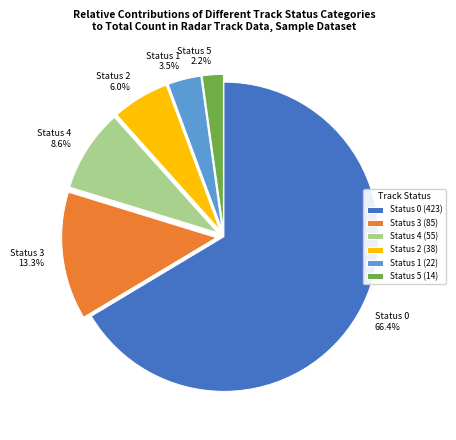

Is it true that Status 0 is 66% of the pie?

True